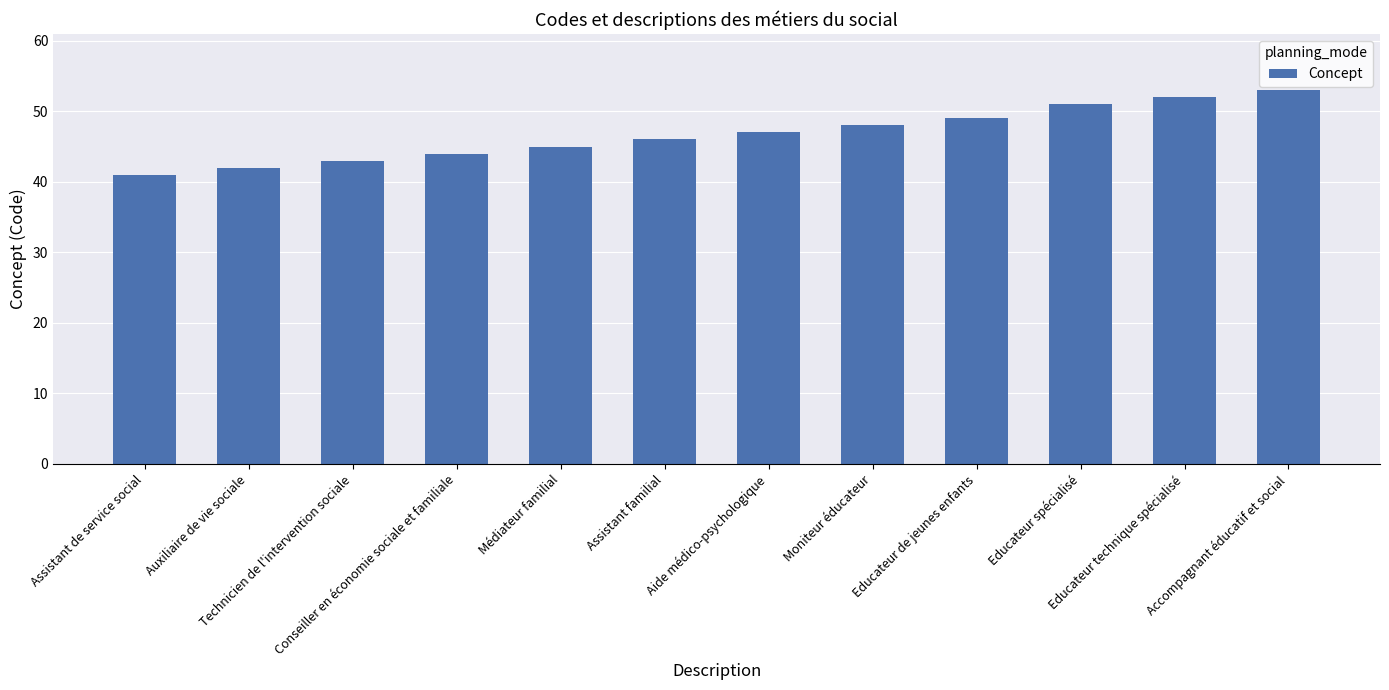

What is the label of the 7th bar from the left?

Aide médico-psychologique